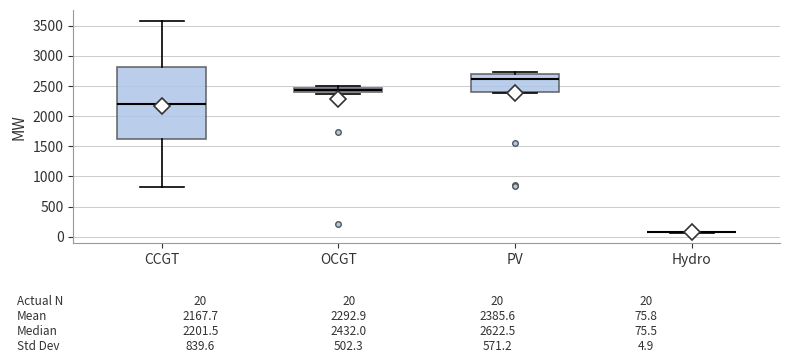

Comparing the boxes themselves (not the whiskers), which one is the tallest?

CCGT